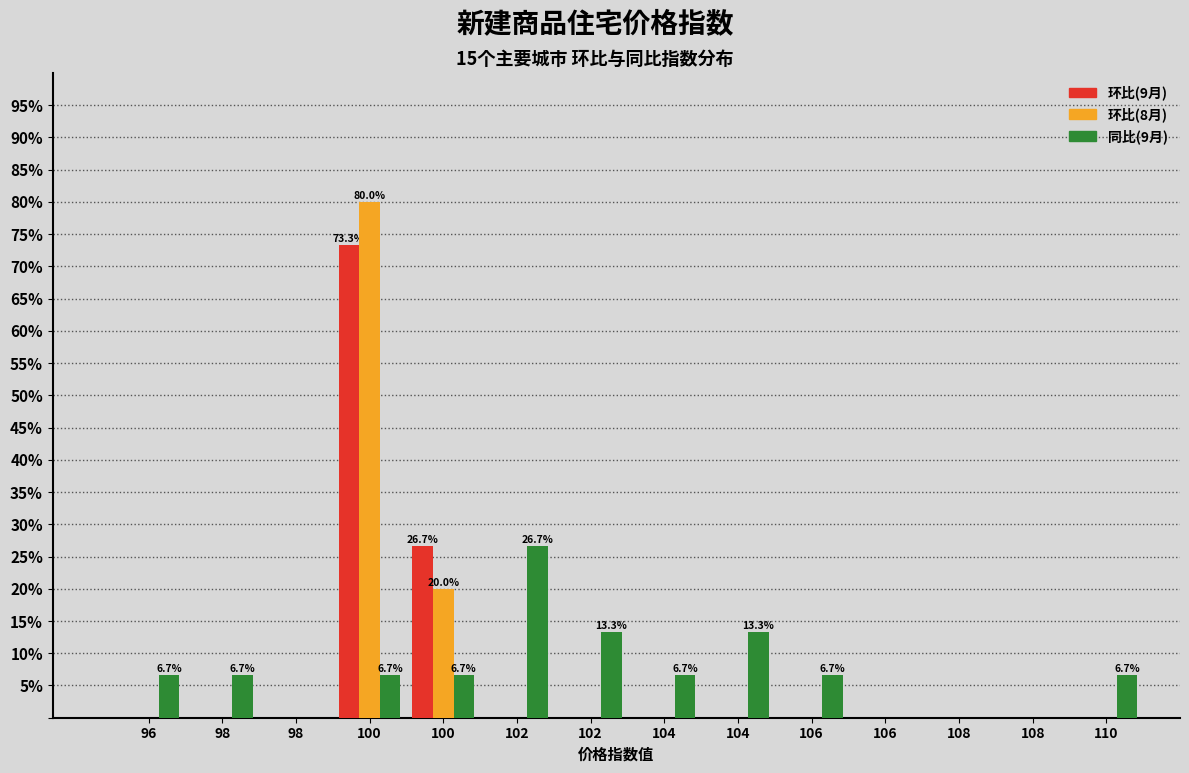

Count the number of data series in this chart.

3